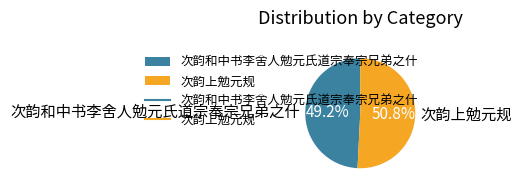

How many segments does this pie chart have?

2